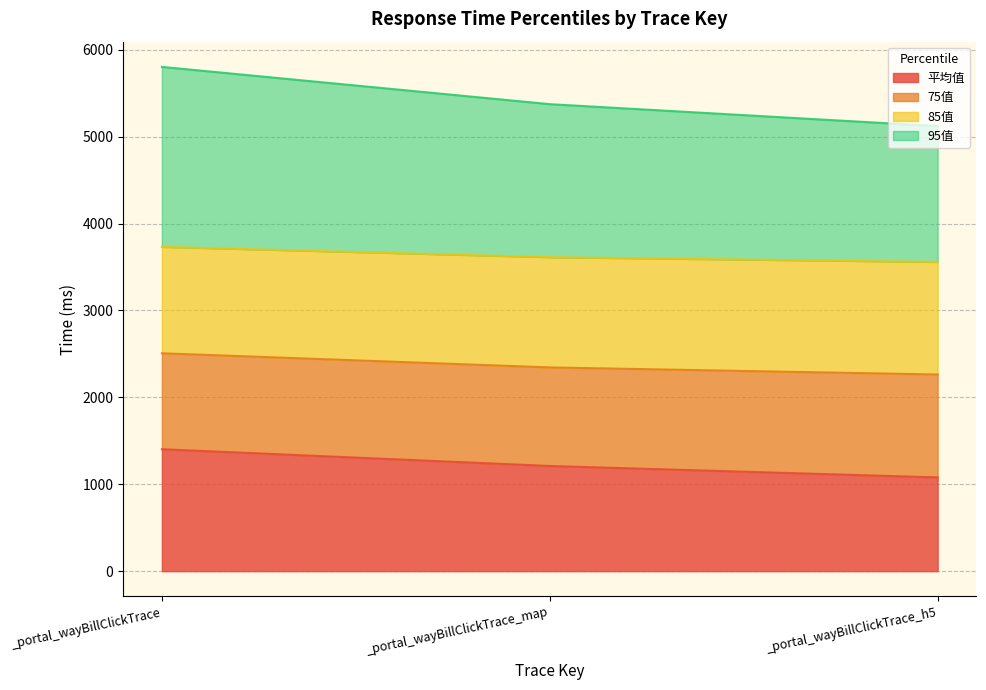

What is the total value across all series at _portal_wayBillClickTrace_h5?

5120.8